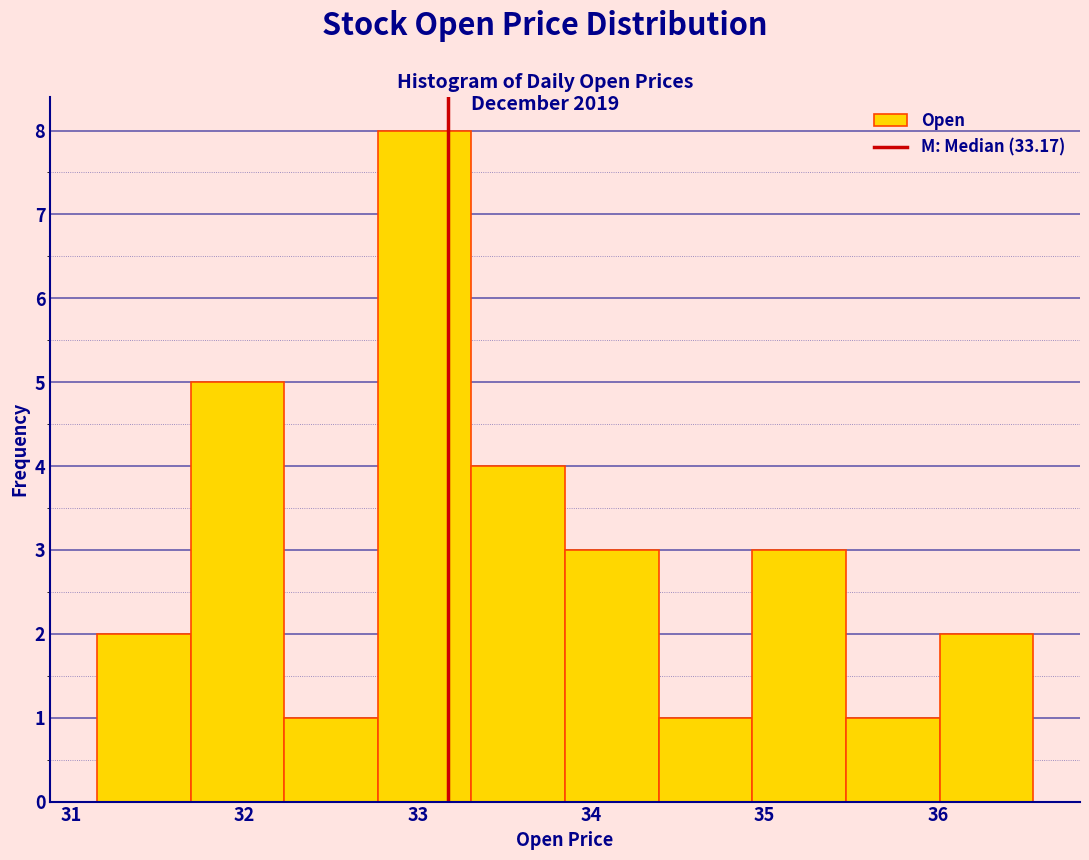

Reading left to right, list every bar in this chart as the range it spans on the x-axis followed by its height. Neither the bar edges nor the heights are printed on the chart, so give them approximately, as read against the axes.

31.15 to 31.69: 2
31.69 to 32.23: 5
32.23 to 32.77: 1
32.77 to 33.31: 8
33.31 to 33.85: 4
33.85 to 34.39: 3
34.39 to 34.93: 1
34.93 to 35.47: 3
35.47 to 36.01: 1
36.01 to 36.55: 2